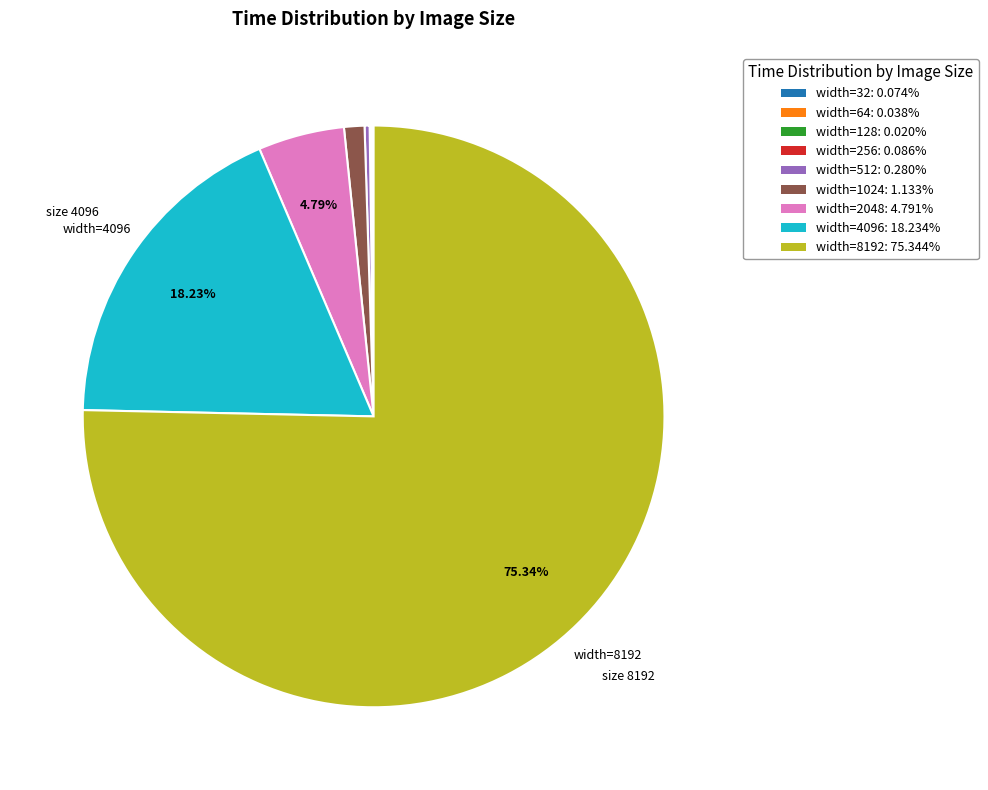

Is there a majority slice in this chart?

Yes